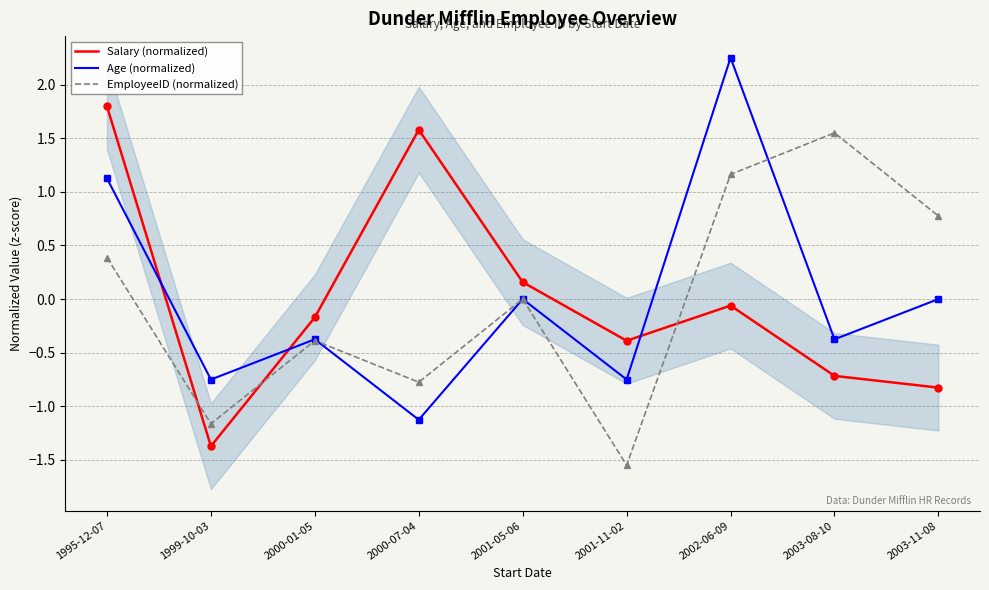

Which series has the largest total across all categories?

Salary (normalized)